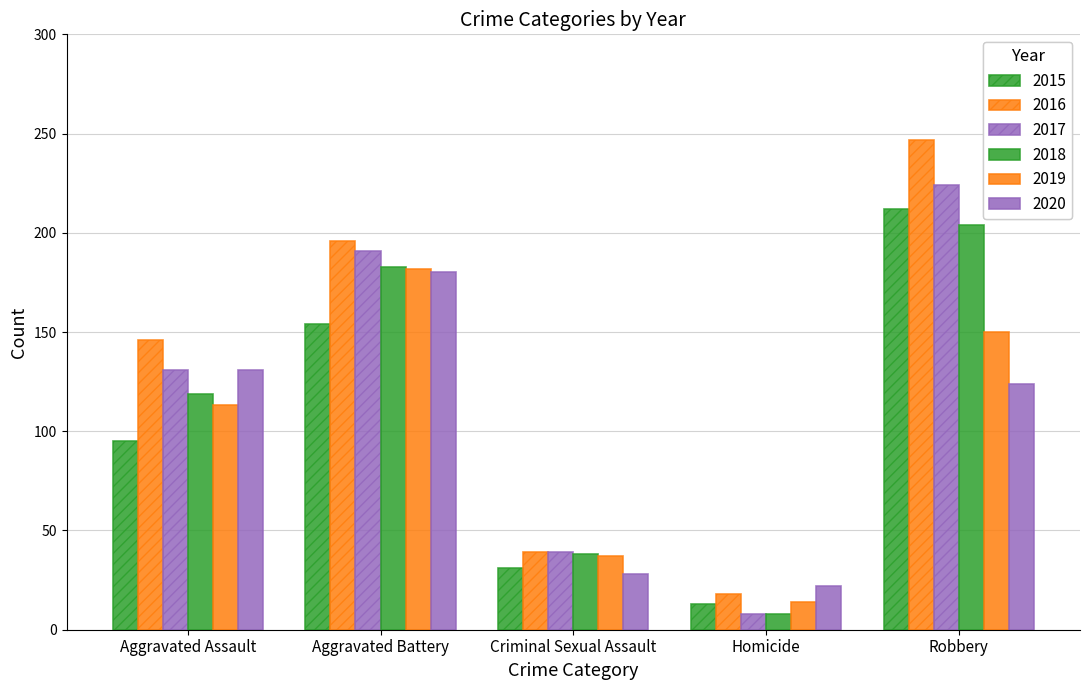

At which category is the sum across all series the highest?

Robbery